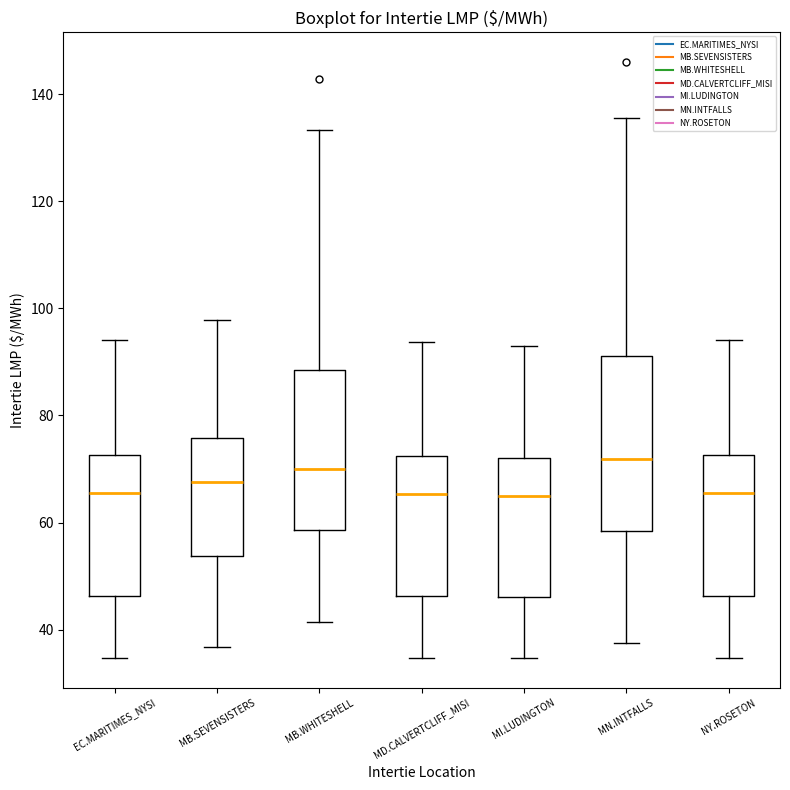

Reading left to right, read every box against the y-axis: the position of its median line, the range the box covers, and the ends of its whiskers. The values are not printed on the chart, so give them approximately, as read against the axis.

EC.MARITIMES_NYSI: median 66, box 46 to 72, whiskers 34 to 94
MB.SEVENSISTERS: median 68, box 54 to 76, whiskers 36 to 98
MB.WHITESHELL: median 70, box 58 to 88, whiskers 42 to 134
MD.CALVERTCLIFF_MISI: median 66, box 46 to 72, whiskers 34 to 94
MI.LUDINGTON: median 64, box 46 to 72, whiskers 34 to 92
MN.INTFALLS: median 72, box 58 to 92, whiskers 38 to 136
NY.ROSETON: median 66, box 46 to 72, whiskers 34 to 94